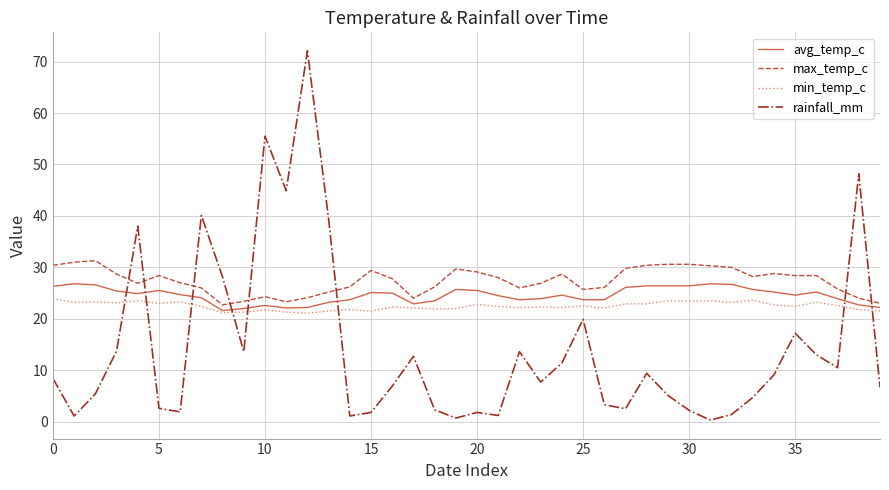

Rank the series by their average value, from lowest to highest.

rainfall_mm, min_temp_c, avg_temp_c, max_temp_c